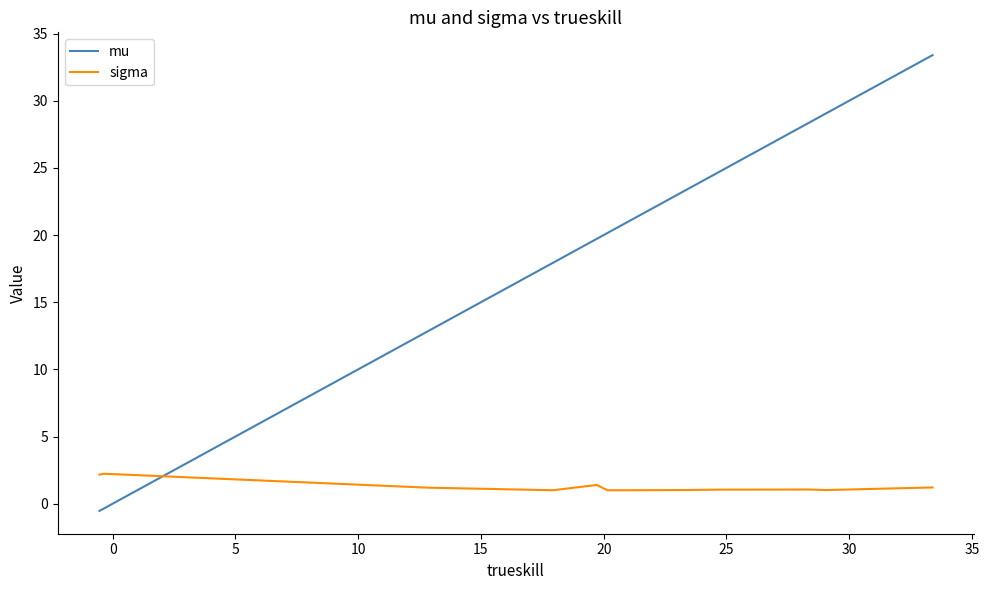

How many values in the mu series exceed 23?

7